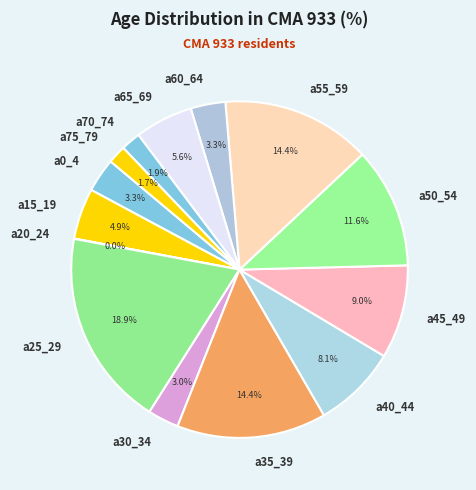

Do a45_49 and a65_69 together represent more than half of the pie?

No